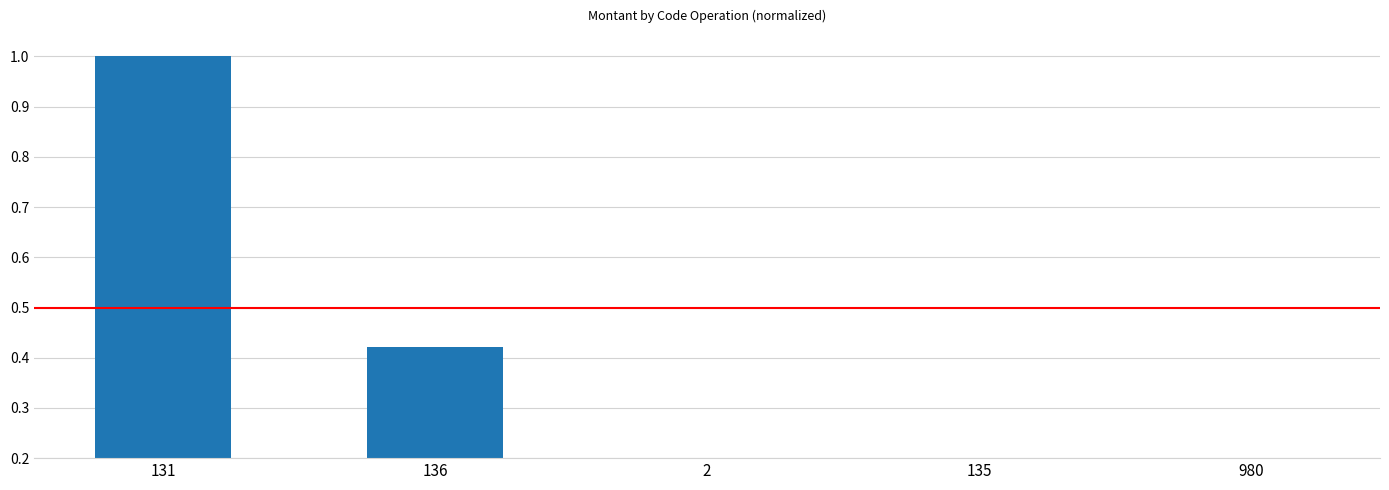

The chart shows a value of 0.2 at 2. True or false?

True